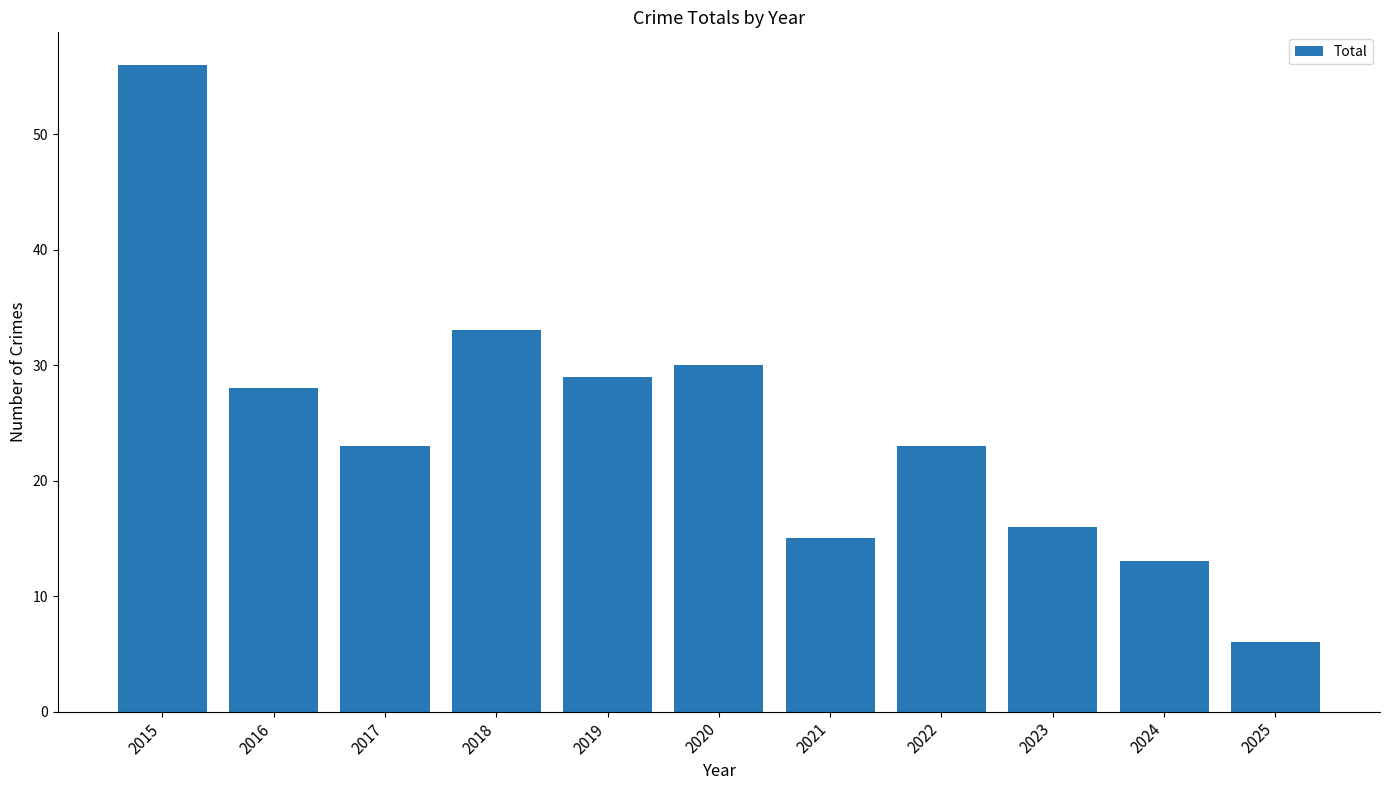

The value at 2016 is 15. True or false?

False